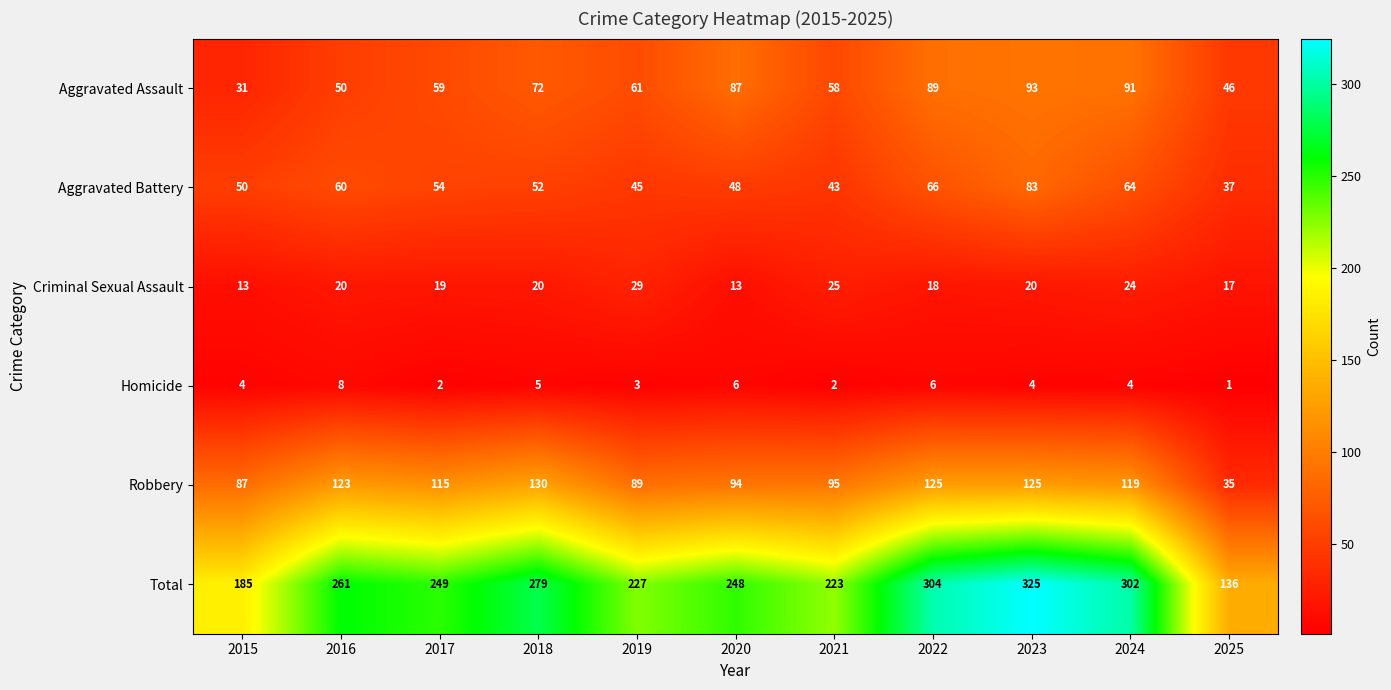

At how many categories does at least one series exceed 270?

4